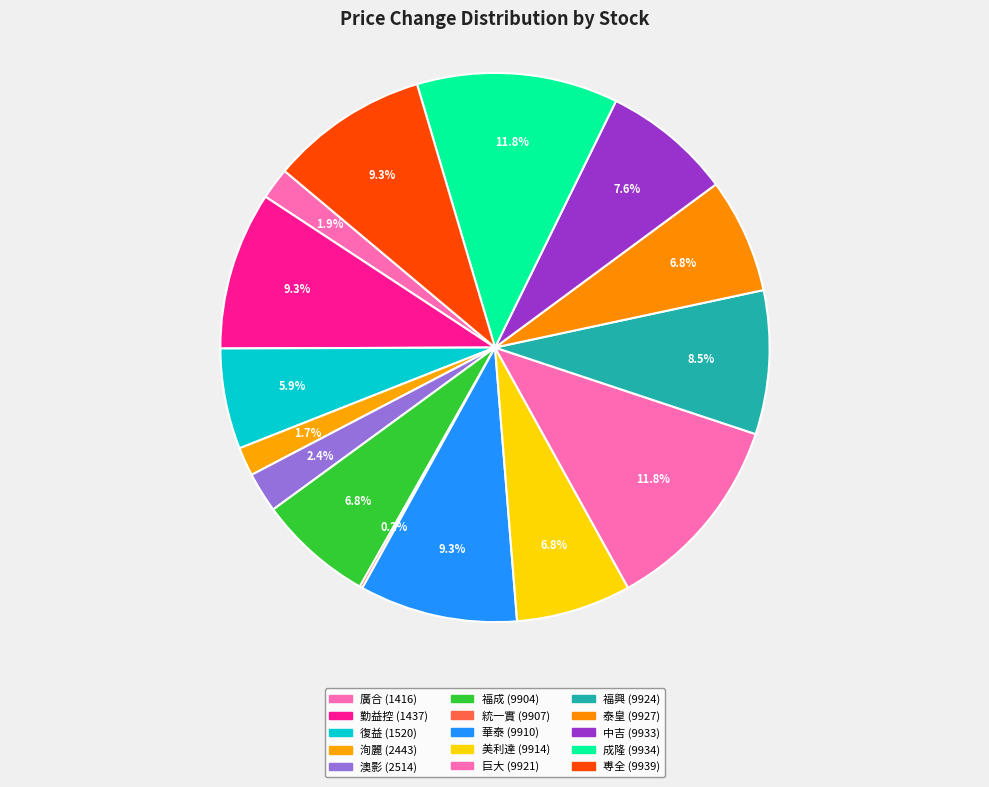

Count the number of slices in the pie.

15